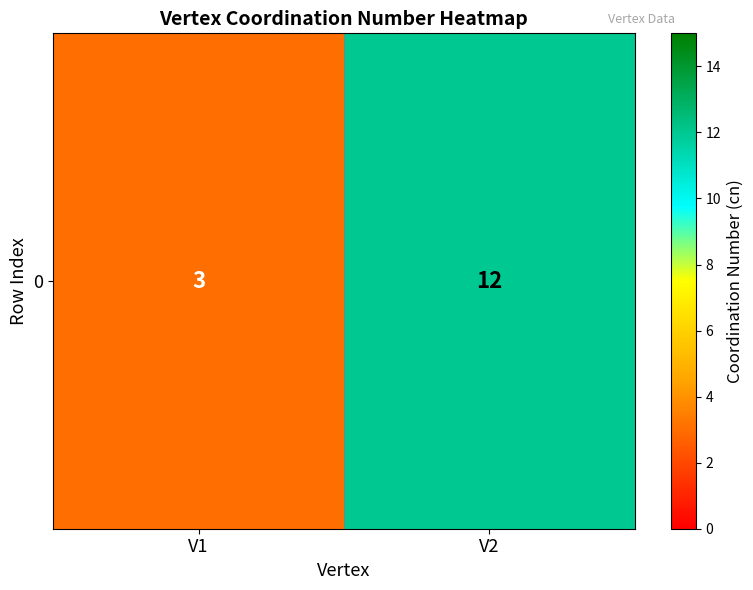

Reading left to right, what are all the values shown in this chart?

V1=3	V2=12